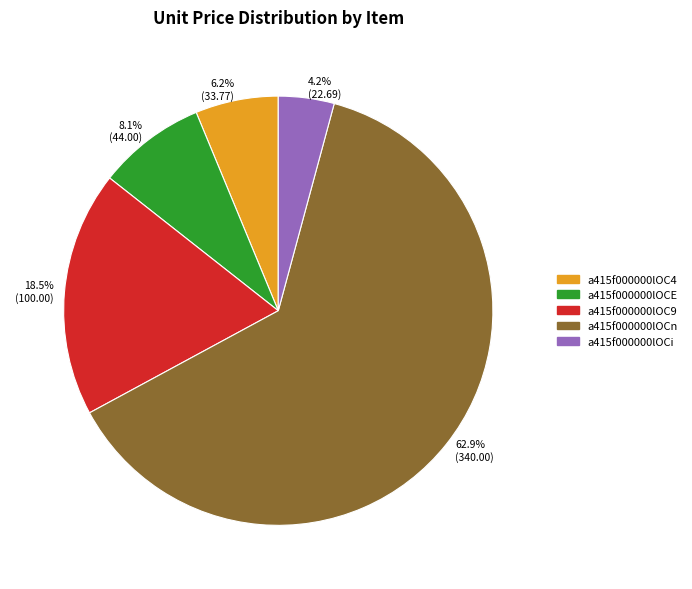

To the nearest percent, what portion does a415f000000lOCn represent?

63%